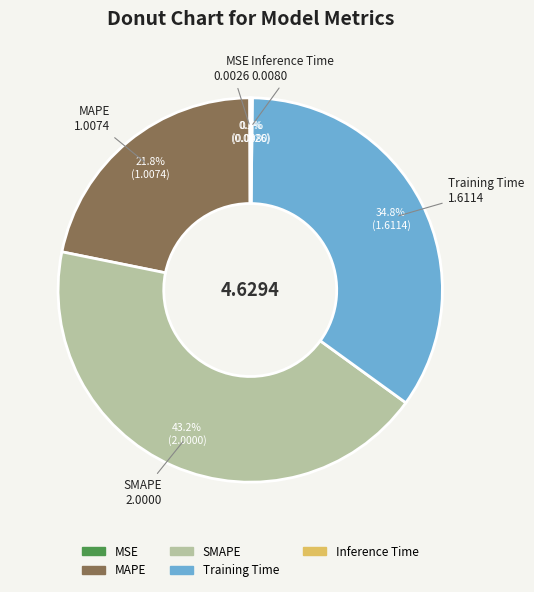

Is it true that SMAPE is 55% of the pie?

False